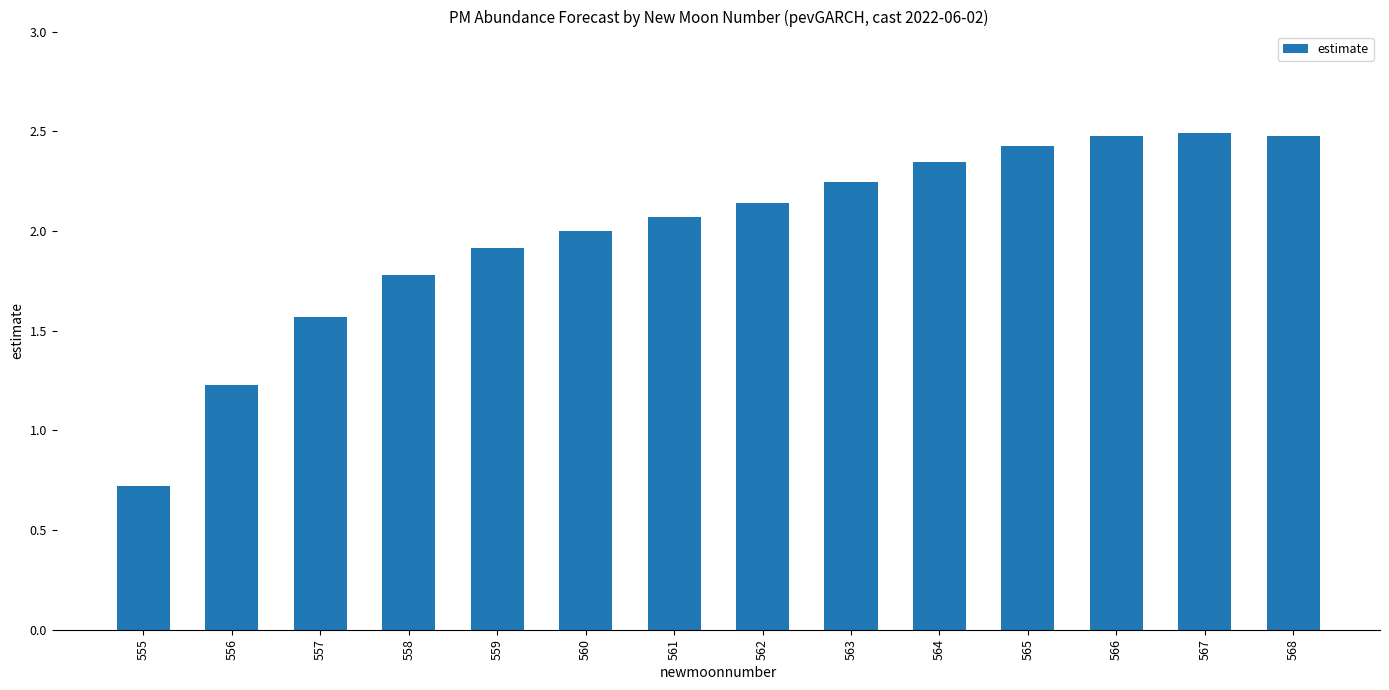

What is the greatest value displayed?

2.5